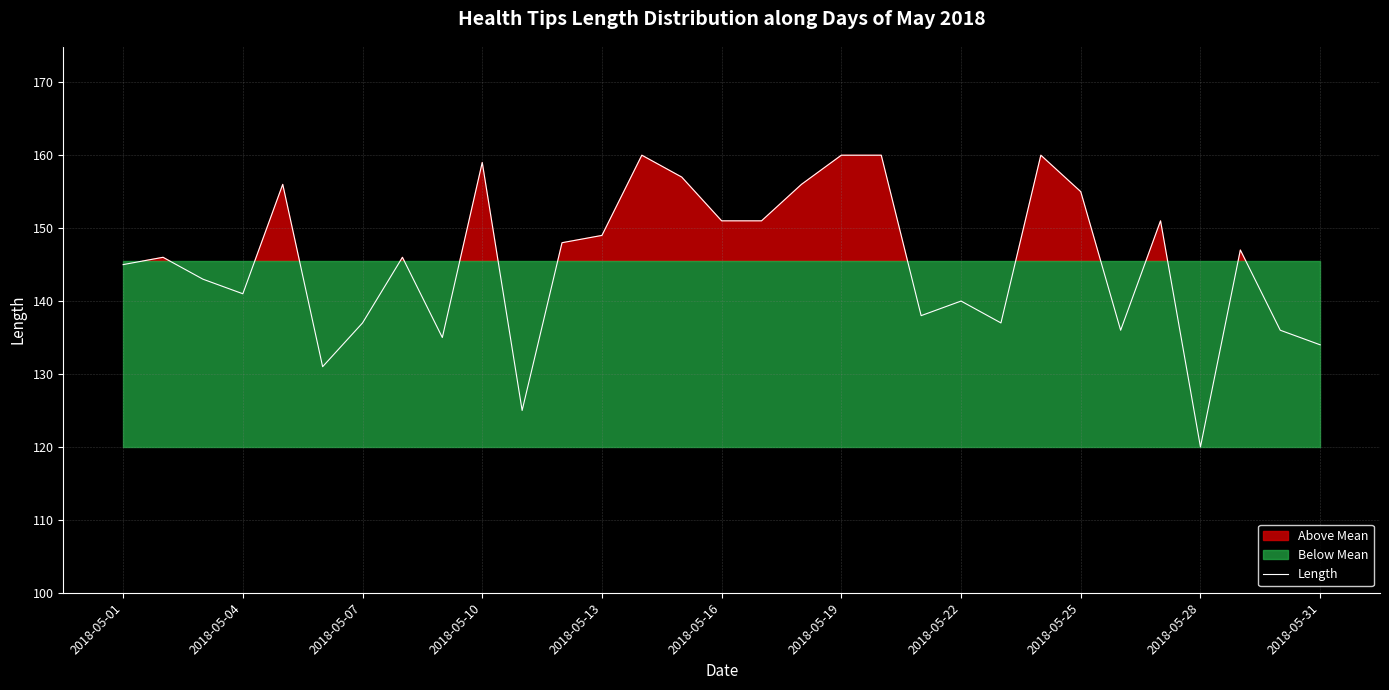

What is the maximum value for Length?

160